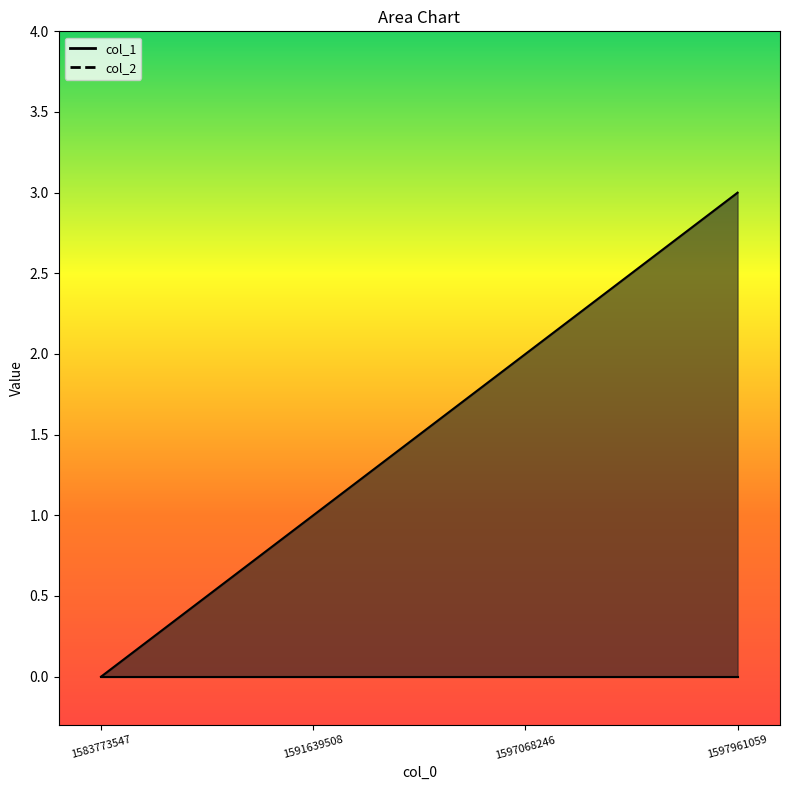

At which category does the chart reach its peak across all series?

1597961059